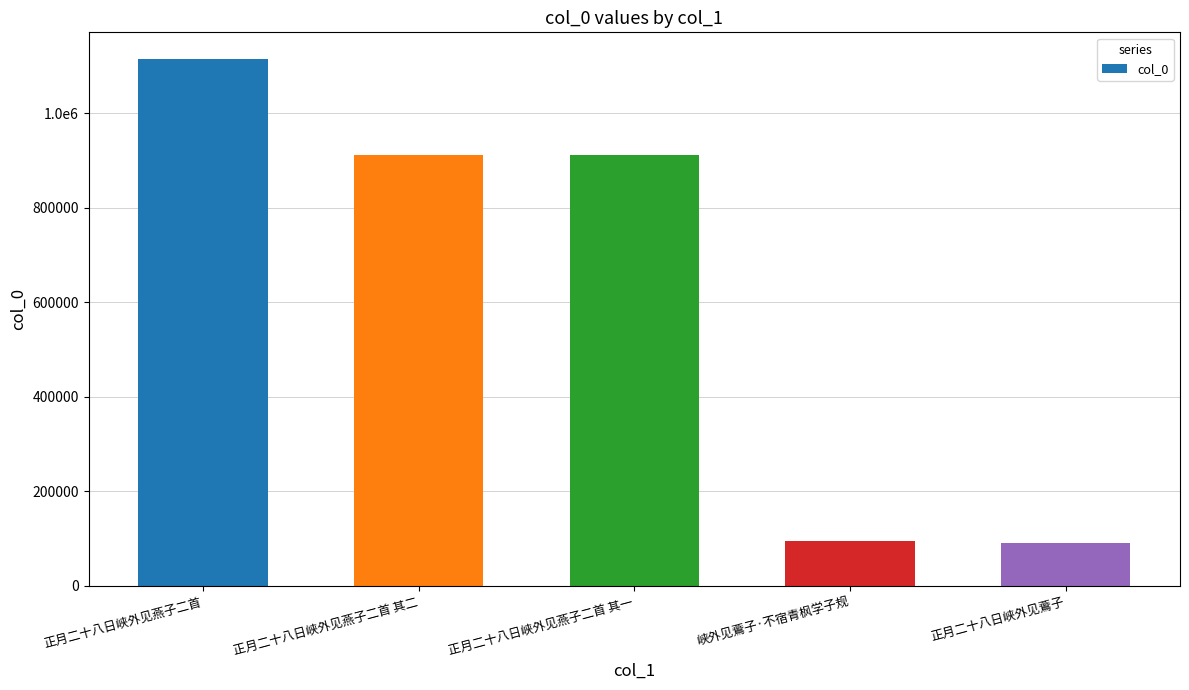

Reading left to right, list all the values displayed in this chart.

1115556	912186	912187	94888	90855